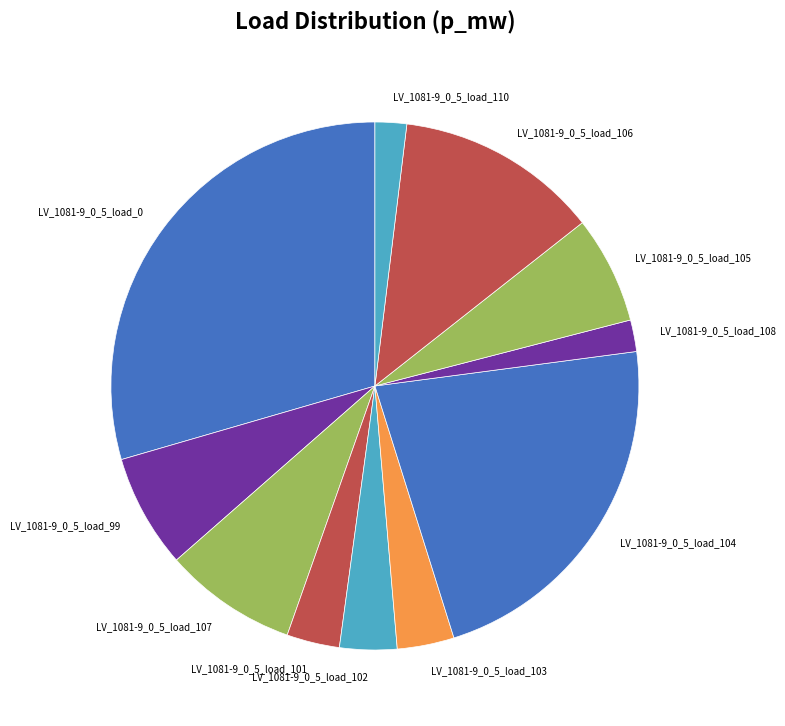

The LV_1081-9_0_5_load_99 slice represents 7% of the pie. True or false?

True